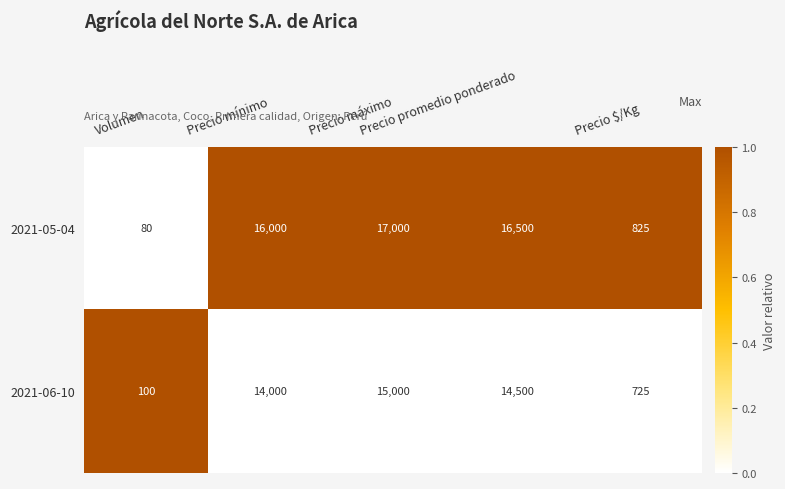

What is the maximum value shown in the chart?

17000